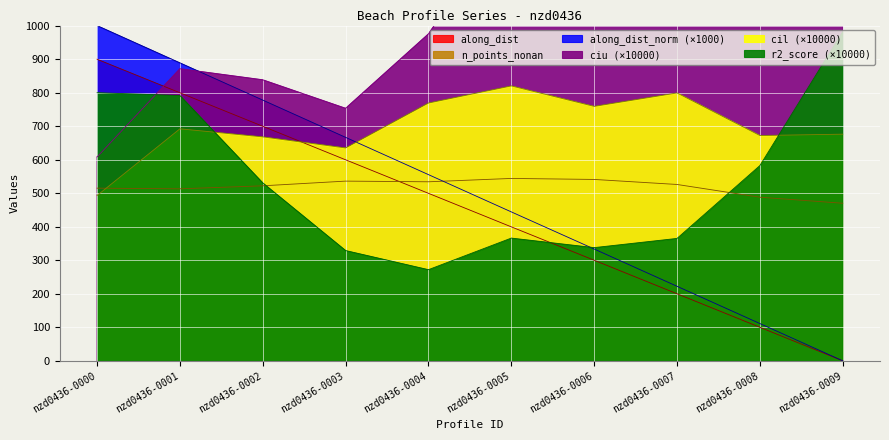

How many categories are shown in the chart?

10